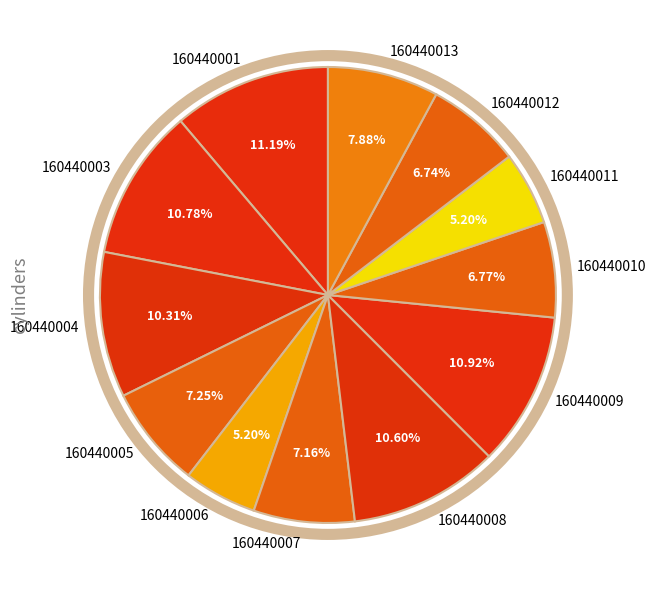

What is the ratio of the value at 160440006 to the value at 160440001?

0.5